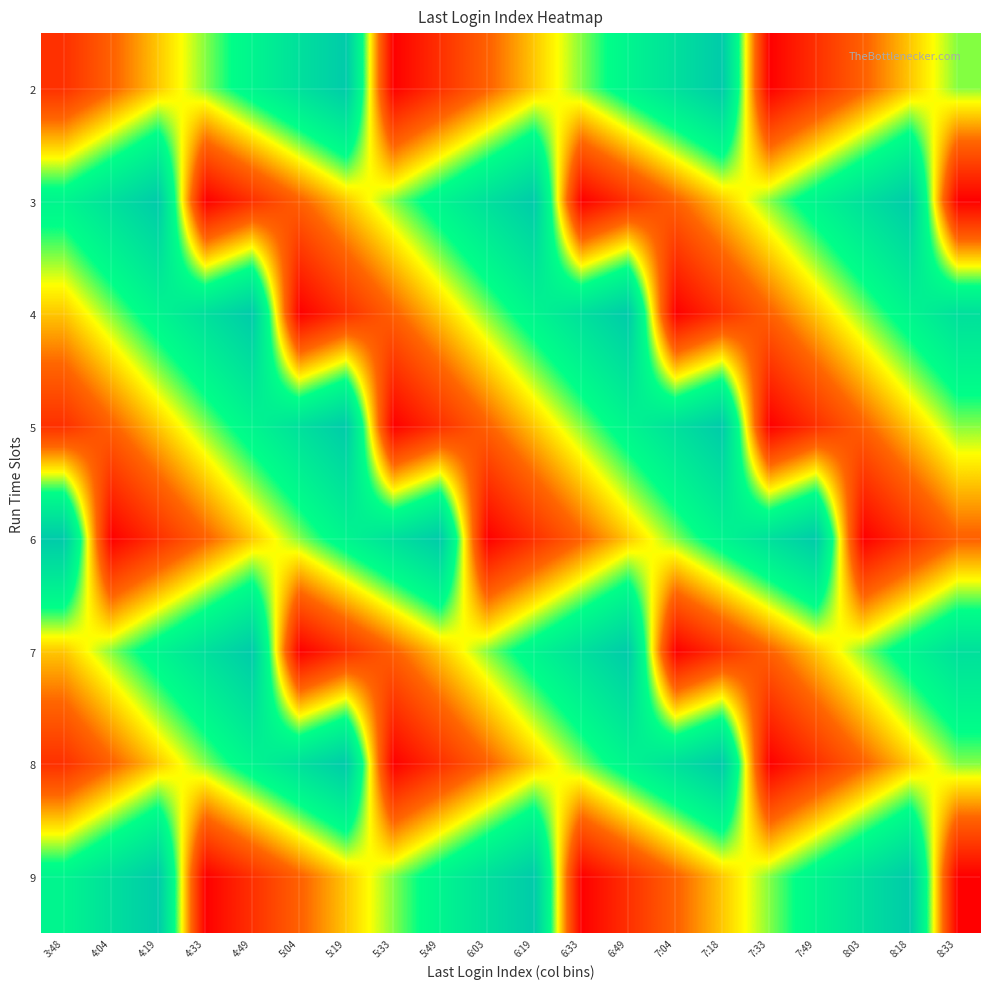

Reading right to left, transcribe all the data shown in this chart.

2: 8:33=6	8:18=5	8:03=4	7:49=3	7:33=2	7:18=9	7:04=8	6:49=7	6:33=6	6:19=5	6:03=4	5:49=3	5:33=2	5:19=9	5:04=8	4:49=7	4:33=6	4:19=5	4:04=4	3:48=3
3: 8:33=2	8:18=9	8:03=8	7:49=7	7:33=6	7:18=5	7:04=4	6:49=3	6:33=2	6:19=9	6:03=8	5:49=7	5:33=6	5:19=5	5:04=4	4:49=3	4:33=2	4:19=9	4:04=8	3:48=7
4: 8:33=8	8:18=7	8:03=6	7:49=5	7:33=4	7:18=3	7:04=2	6:49=9	6:33=8	6:19=7	6:03=6	5:49=5	5:33=4	5:19=3	5:04=2	4:49=9	4:33=8	4:19=7	4:04=6	3:48=5
5: 8:33=6	8:18=5	8:03=4	7:49=3	7:33=2	7:18=9	7:04=8	6:49=7	6:33=6	6:19=5	6:03=4	5:49=3	5:33=2	5:19=9	5:04=8	4:49=7	4:33=6	4:19=5	4:04=4	3:48=3
6: 8:33=4	8:18=3	8:03=2	7:49=9	7:33=8	7:18=7	7:04=6	6:49=5	6:33=4	6:19=3	6:03=2	5:49=9	5:33=8	5:19=7	5:04=6	4:49=5	4:33=4	4:19=3	4:04=2	3:48=9
7: 8:33=8	8:18=7	8:03=6	7:49=5	7:33=4	7:18=3	7:04=2	6:49=9	6:33=8	6:19=7	6:03=6	5:49=5	5:33=4	5:19=3	5:04=2	4:49=9	4:33=8	4:19=7	4:04=6	3:48=5
8: 8:33=6	8:18=5	8:03=4	7:49=3	7:33=2	7:18=9	7:04=8	6:49=7	6:33=6	6:19=5	6:03=4	5:49=3	5:33=2	5:19=9	5:04=8	4:49=7	4:33=6	4:19=5	4:04=4	3:48=3
9: 8:33=2	8:18=9	8:03=8	7:49=7	7:33=6	7:18=5	7:04=4	6:49=3	6:33=2	6:19=9	6:03=8	5:49=7	5:33=6	5:19=5	5:04=4	4:49=3	4:33=2	4:19=9	4:04=8	3:48=7